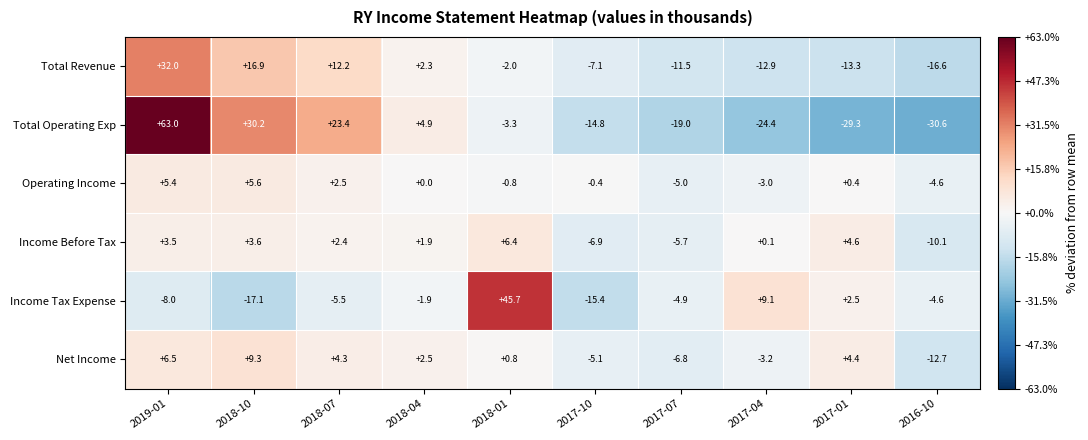

List the labels in order of Net Income value, largest first.

2018-10, 2019-01, 2017-01, 2018-07, 2018-04, 2018-01, 2017-04, 2017-10, 2017-07, 2016-10